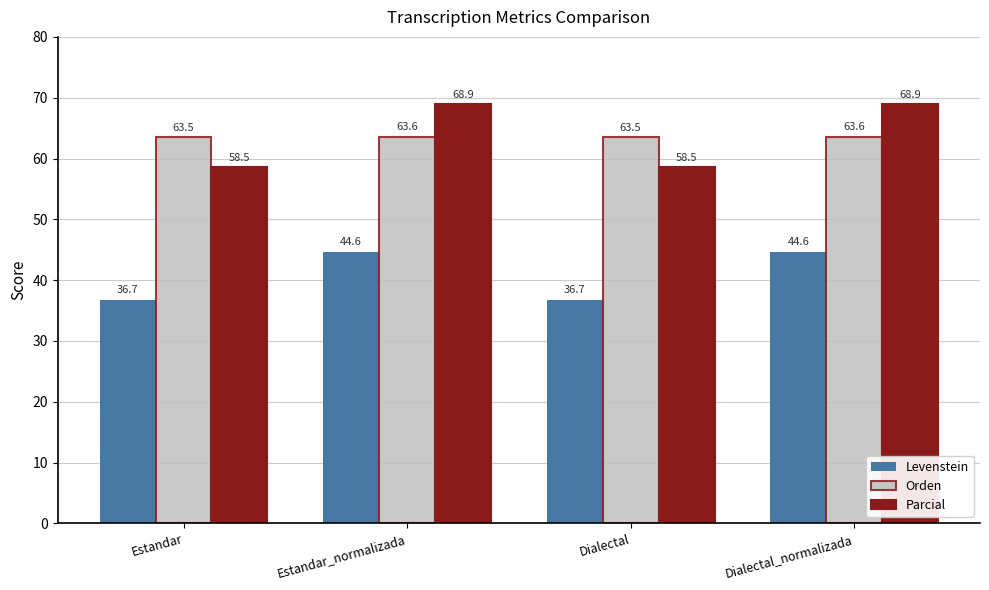

How many values in the Parcial series exceed 68?

2